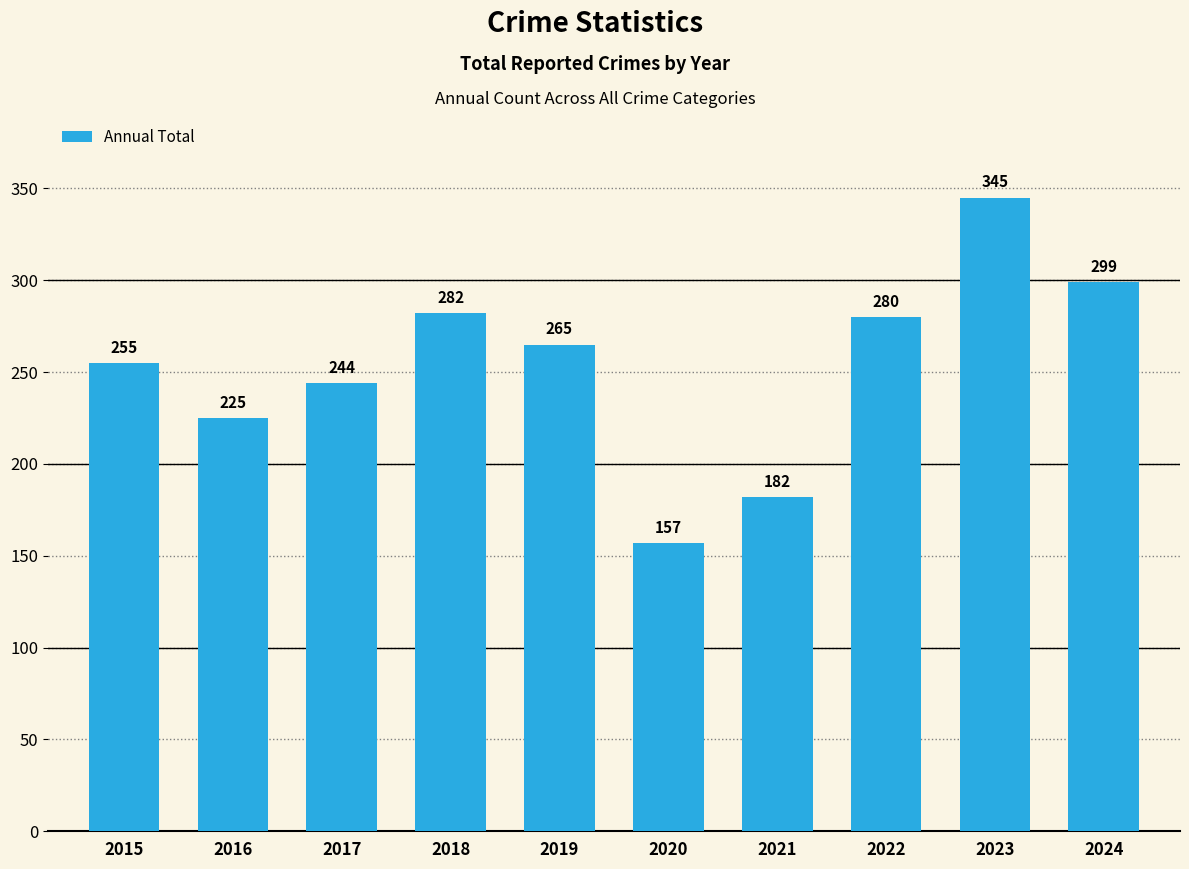

How many data points are less than 265?

5